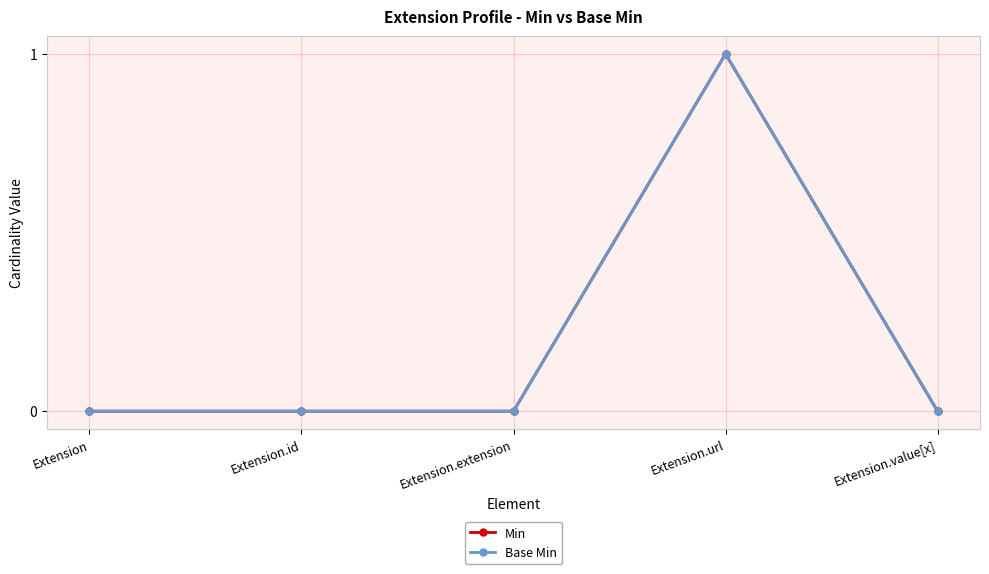

How many series are shown in this chart?

2